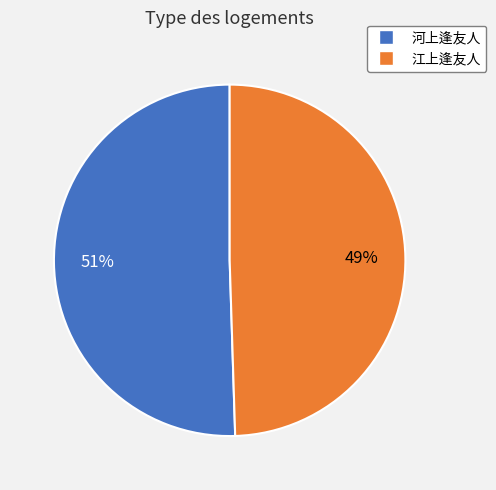

Count the number of slices in the pie.

2